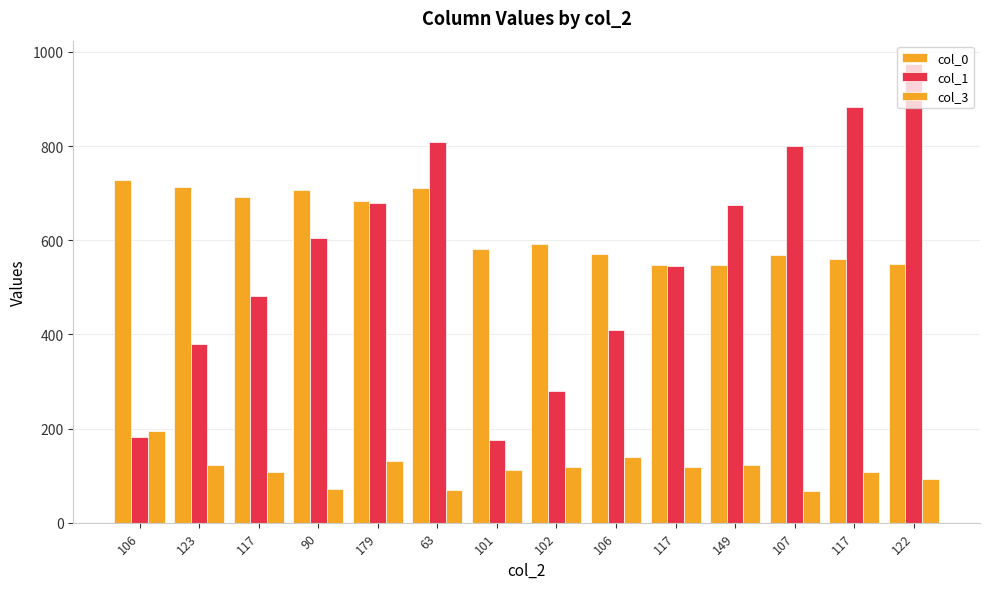

What is the total value across all series at 106?

1104